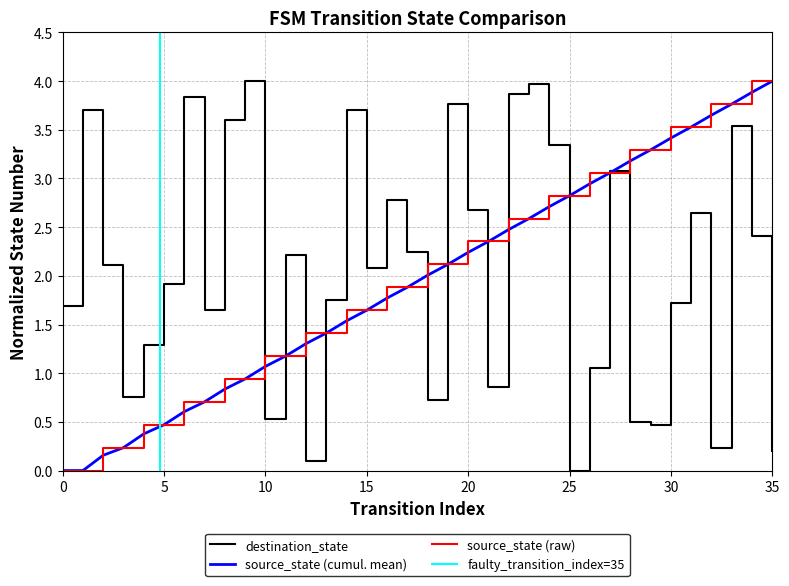

What is the value of the destination_state point at the 5th from the left?

1.3